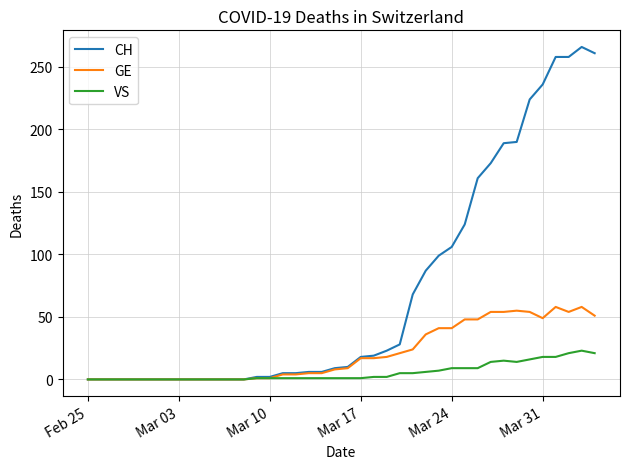

What is the maximum value shown in the chart?

266